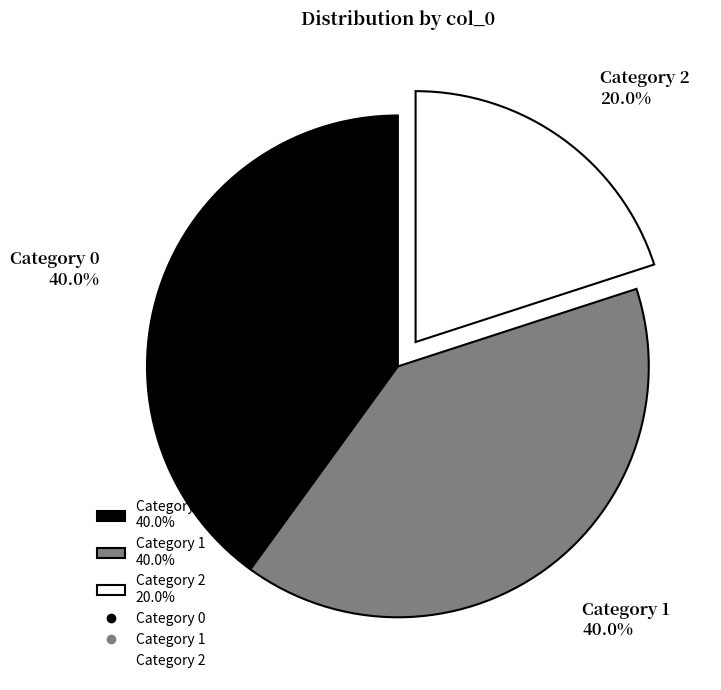

Is there a majority slice in this chart?

No